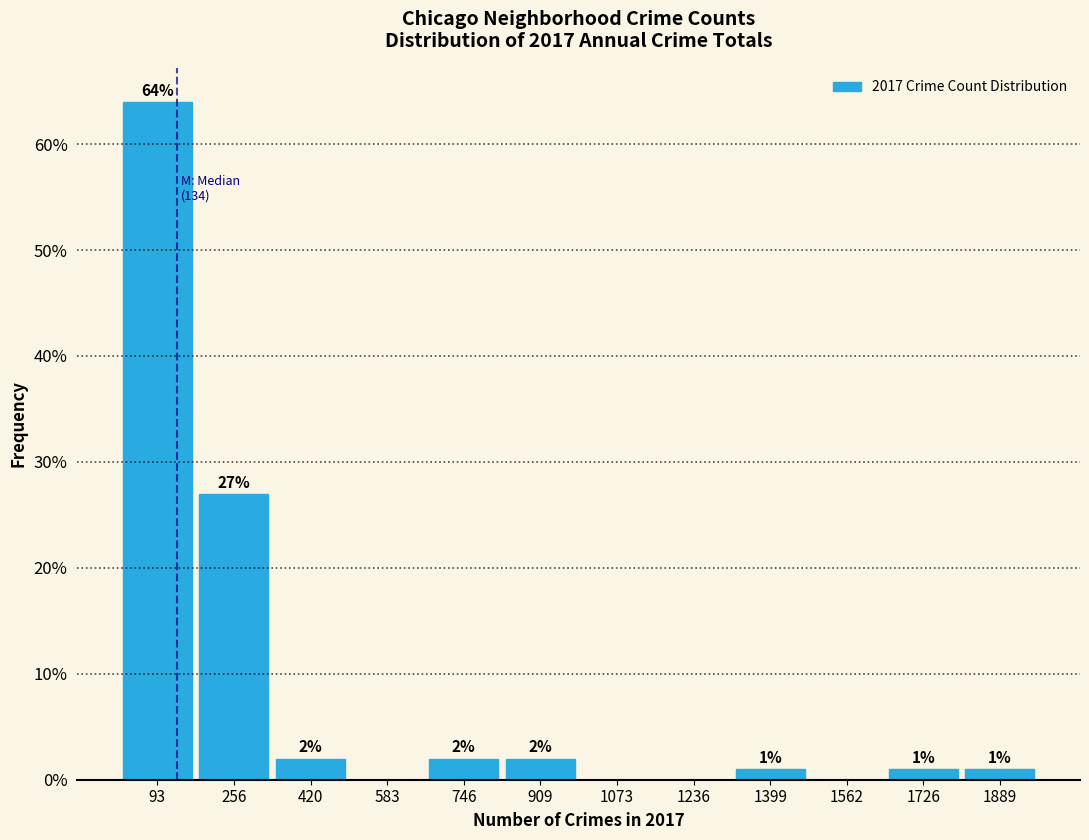

Which range on the x-axis has the tallest bar?

20 to 180